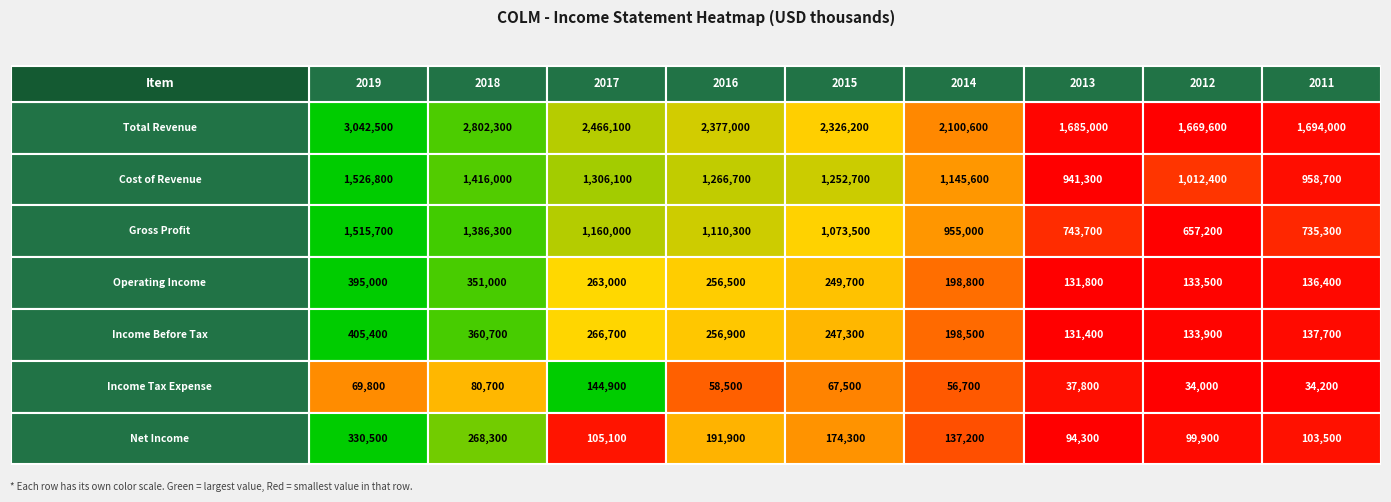

Reading left to right, what are all the values shown in this chart?

Total Revenue: 2019=3042500	2018=2802300	2017=2466100	2016=2377000	2015=2326200	2014=2100600	2013=1685000	2012=1669600	2011=1694000
Cost of Revenue: 2019=1526800	2018=1416000	2017=1306100	2016=1266700	2015=1252700	2014=1145600	2013=941300	2012=1012400	2011=958700
Gross Profit: 2019=1515700	2018=1386300	2017=1160000	2016=1110300	2015=1073500	2014=955000	2013=743700	2012=657200	2011=735300
Operating Income: 2019=395000	2018=351000	2017=263000	2016=256500	2015=249700	2014=198800	2013=131800	2012=133500	2011=136400
Income Before Tax: 2019=405400	2018=360700	2017=266700	2016=256900	2015=247300	2014=198500	2013=131400	2012=133900	2011=137700
Income Tax Expense: 2019=69800	2018=80700	2017=144900	2016=58500	2015=67500	2014=56700	2013=37800	2012=34000	2011=34200
Net Income: 2019=330500	2018=268300	2017=105100	2016=191900	2015=174300	2014=137200	2013=94300	2012=99900	2011=103500